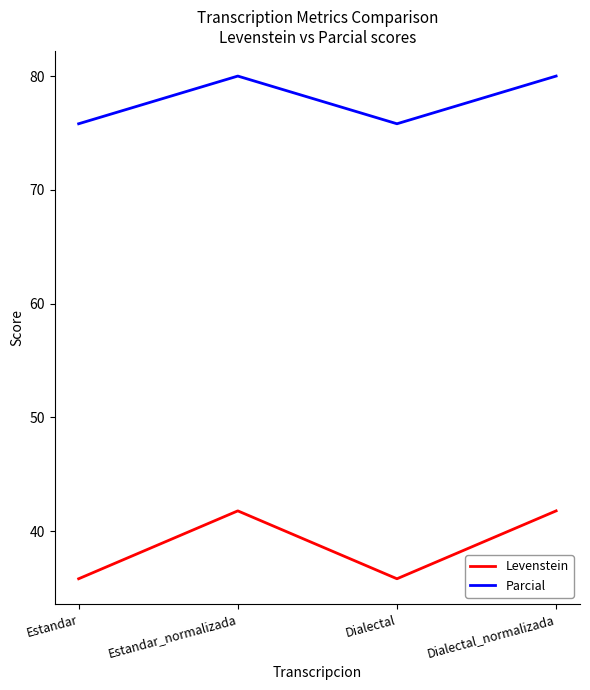

What is the maximum value shown in the chart?

80.0